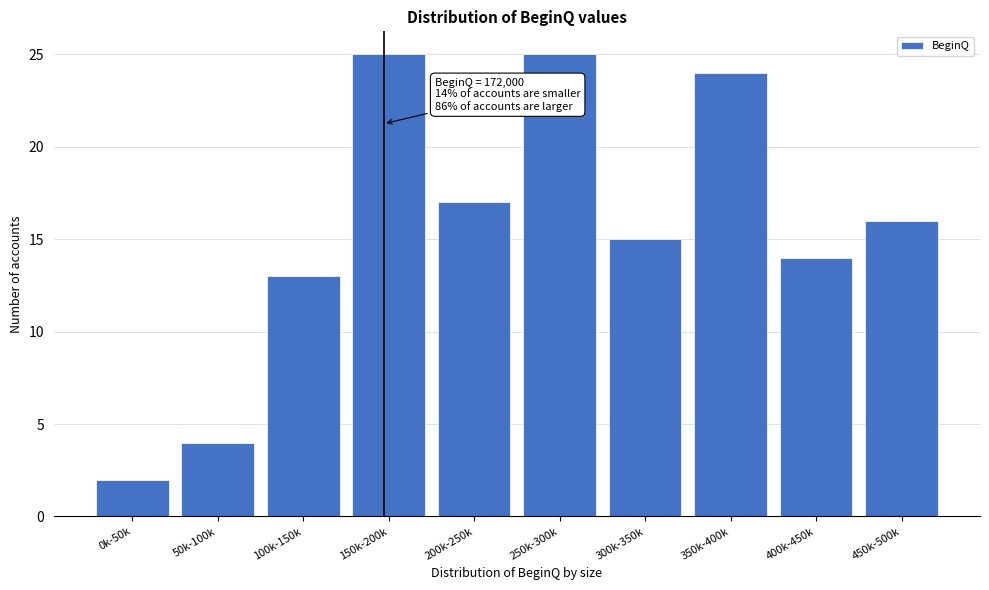

Reading right to left, what are all the values shown in this chart?

16	14	24	15	25	17	25	13	4	2